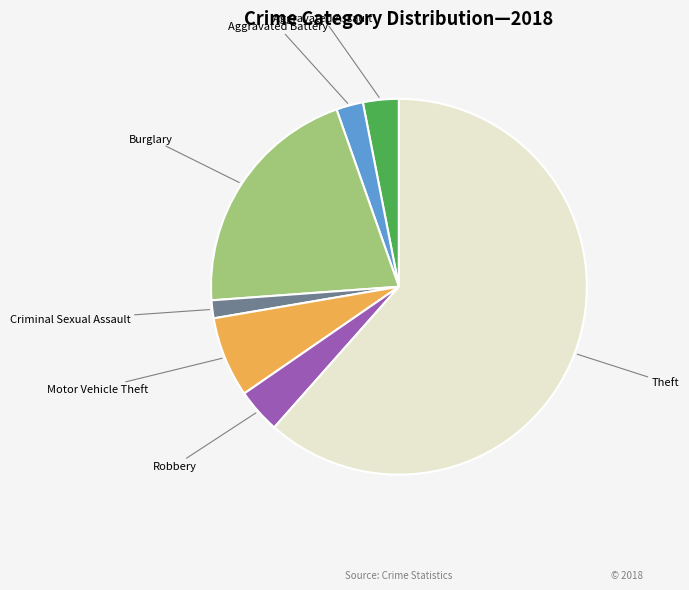

How many segments does this pie chart have?

7